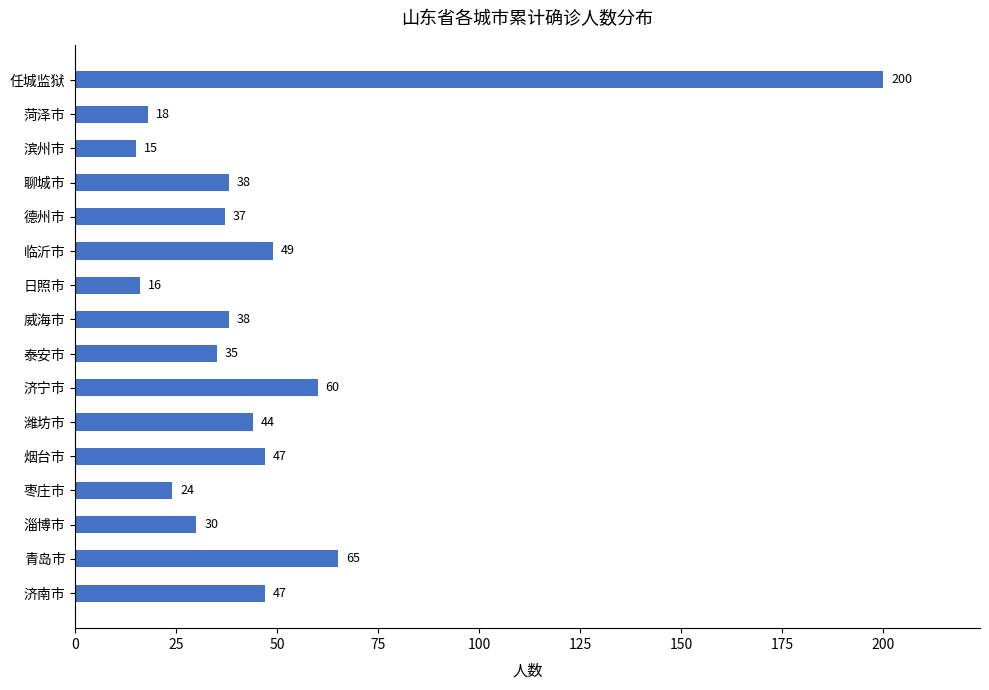

Reading top to bottom, list all the values displayed in this chart.

任城监狱=200	菏泽市=18	滨州市=15	聊城市=38	德州市=37	临沂市=49	日照市=16	威海市=38	泰安市=35	济宁市=60	潍坊市=44	烟台市=47	枣庄市=24	淄博市=30	青岛市=65	济南市=47